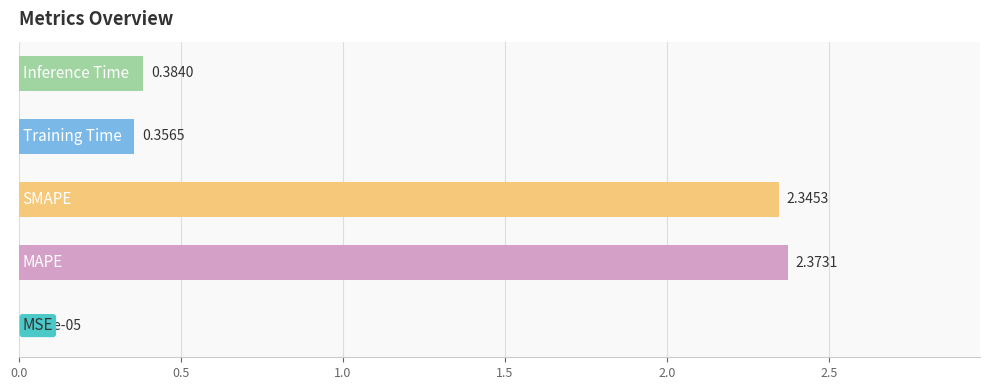

What is the sum of all values?

5.5